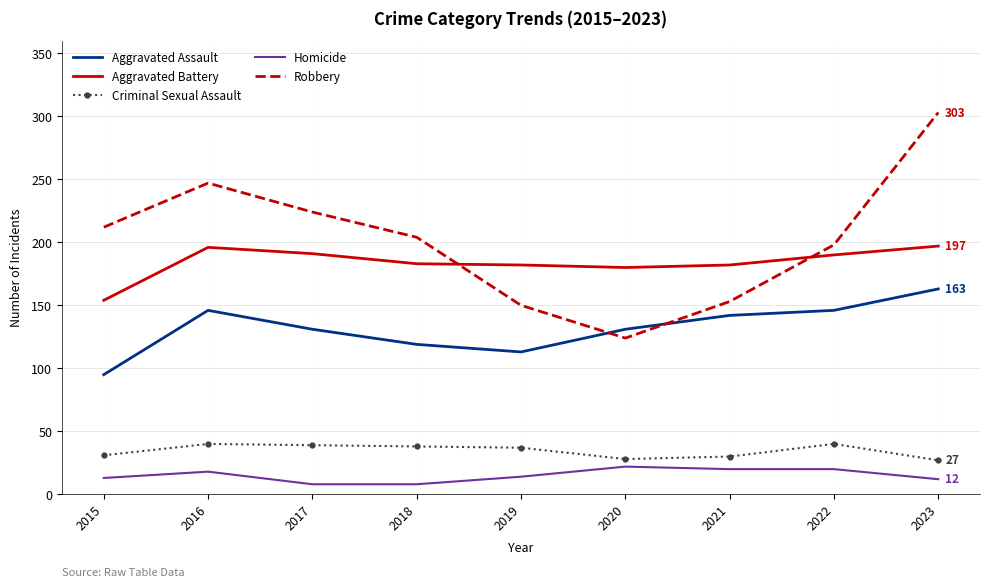

What is the difference between the maximum and minimum values in the Aggravated Battery series?

43